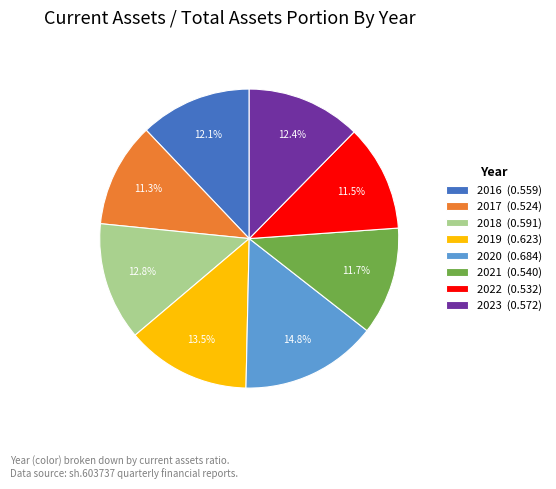

Which has a higher value, 2016 (0.559) or 2019 (0.623)?

2019 (0.623)